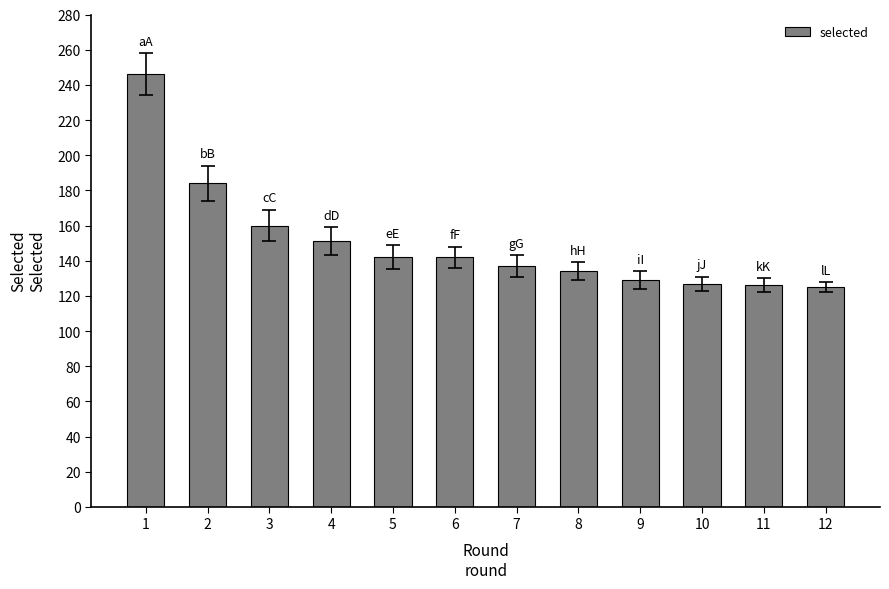

At which label does the data first exceed 142?

1